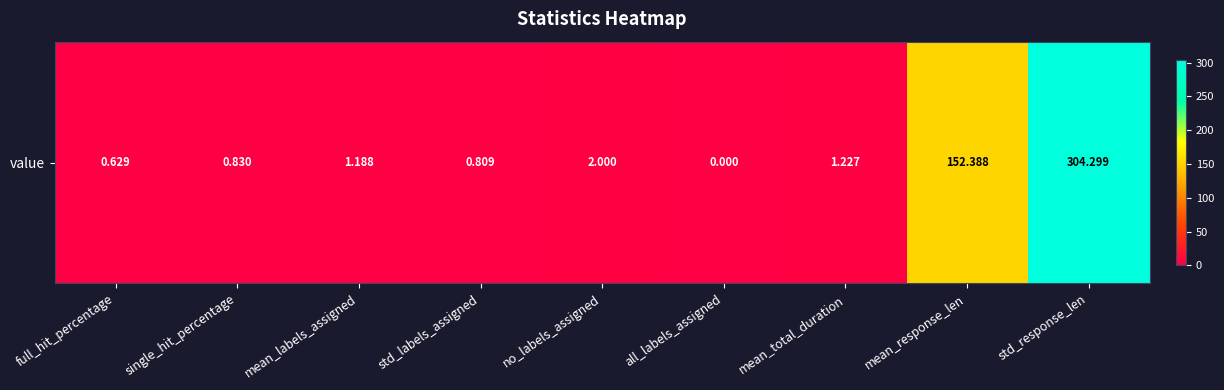

The value at all_labels_assigned is 158.5. True or false?

False